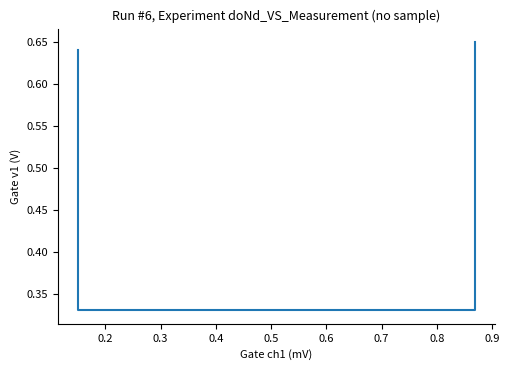

Count the values in the range 0 to 1.

4